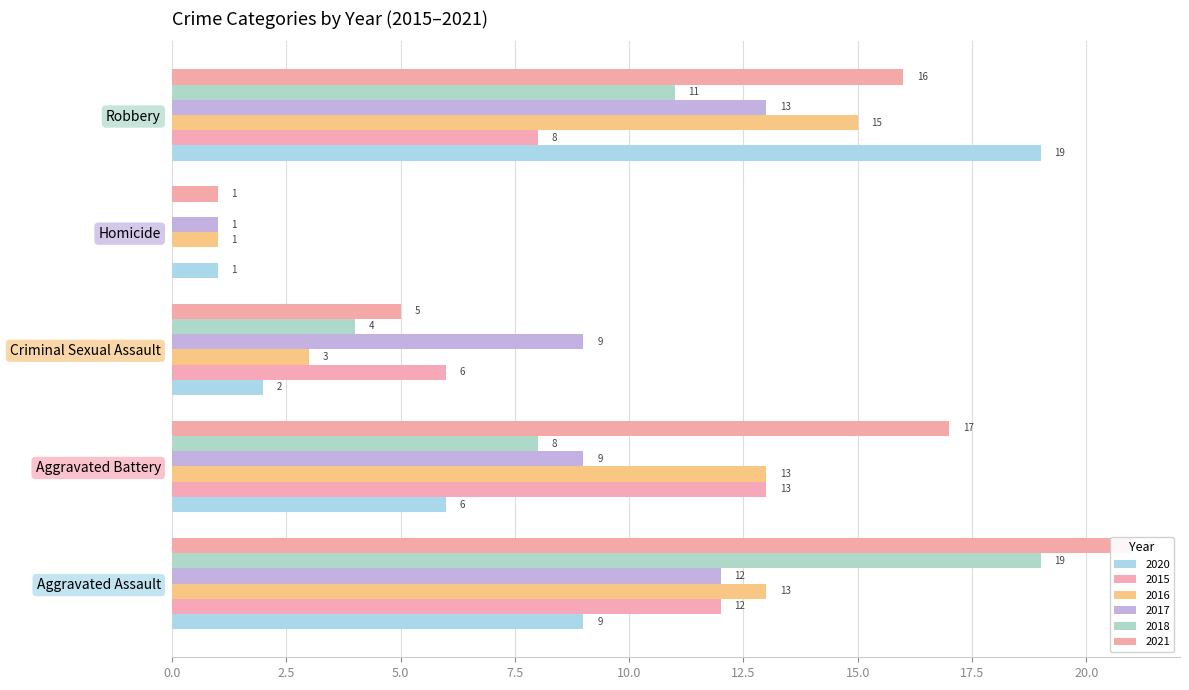

What is the greatest value displayed?

21